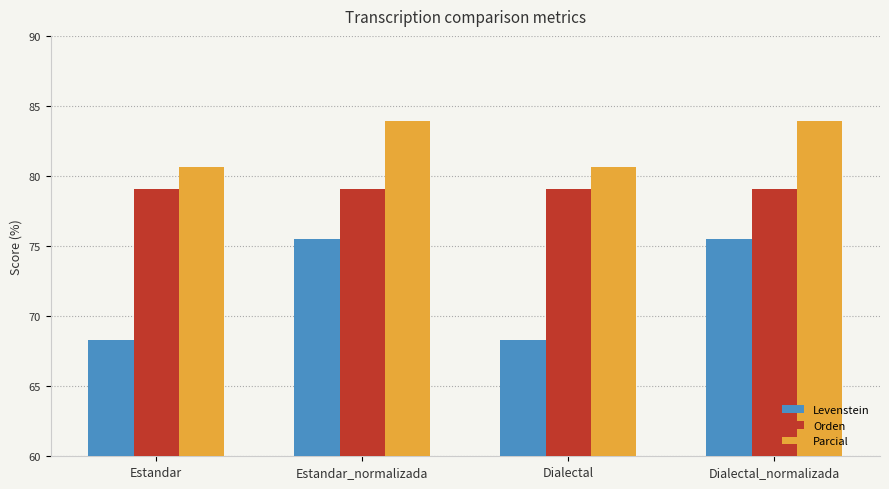

List the series in order of their peak value, lowest first.

Levenstein, Orden, Parcial